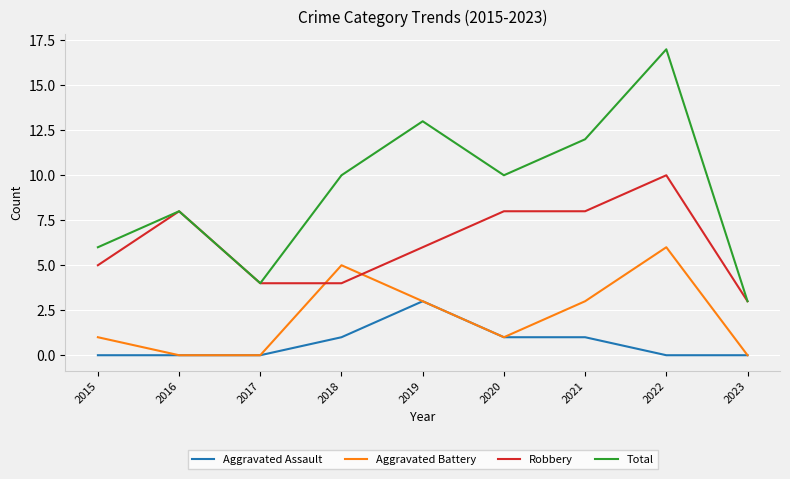

Is it true that Total equals 6 at 2015?

True